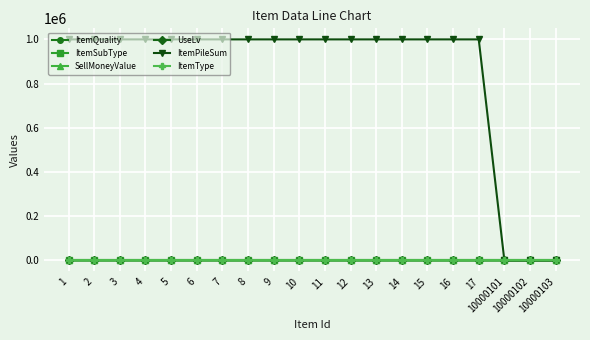

What is the spread (max minus min) of values at 17?

999999